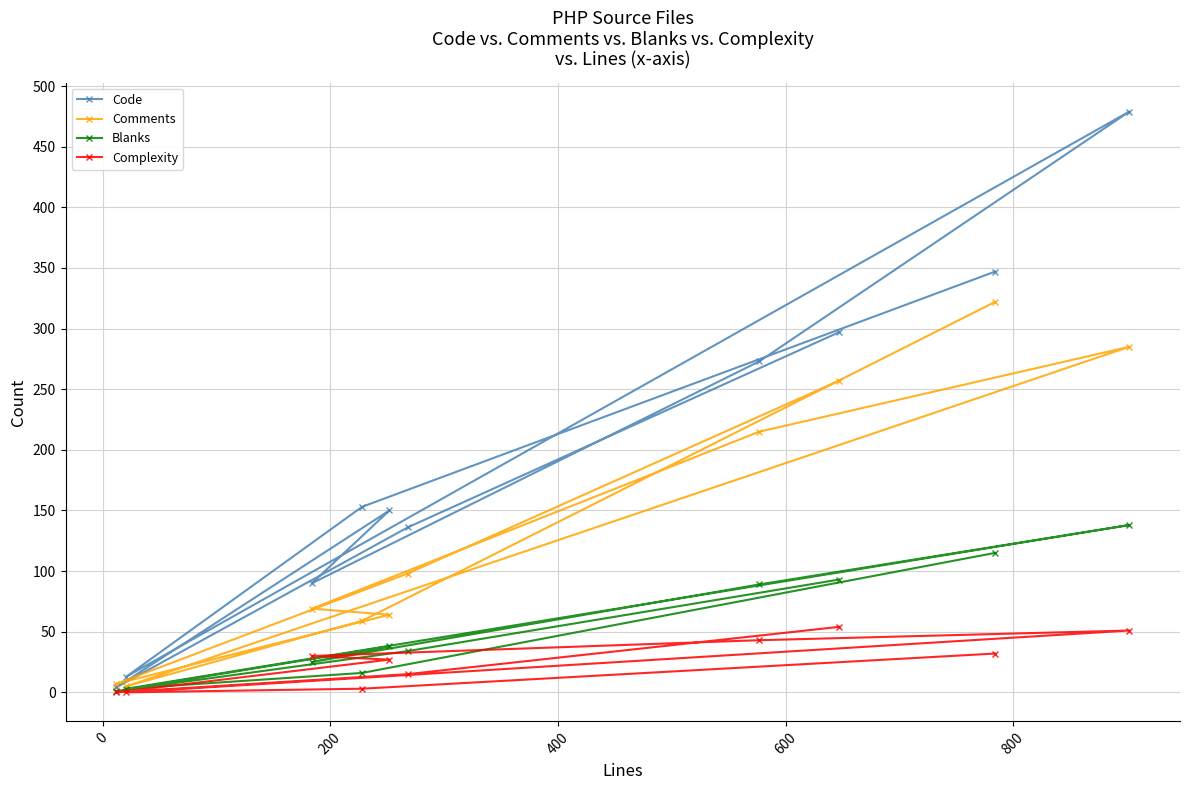

What is the maximum value for Complexity?

54